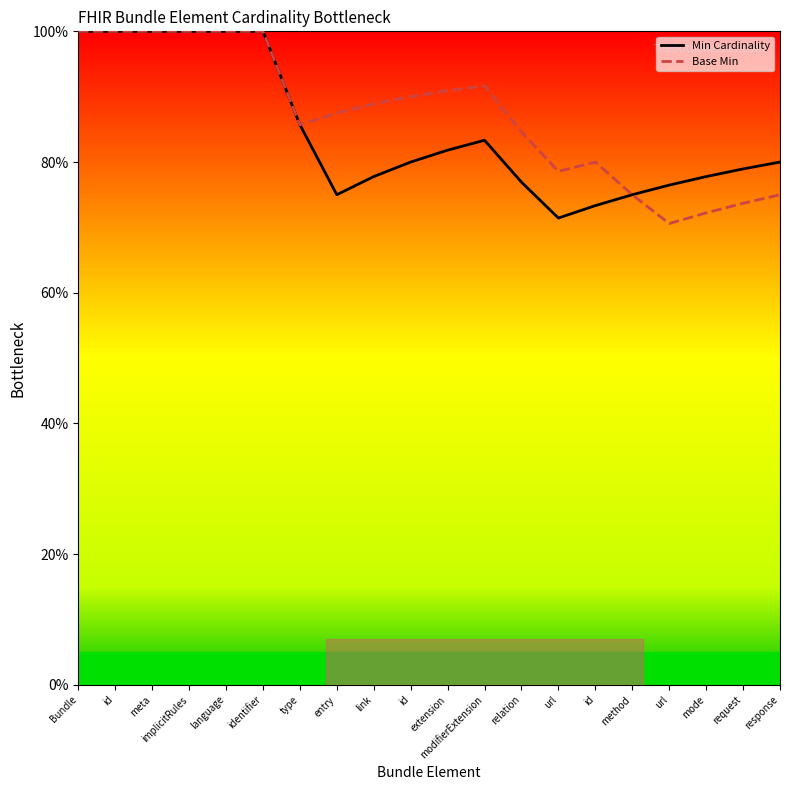

Which series has the largest range (max minus min)?

Base Min